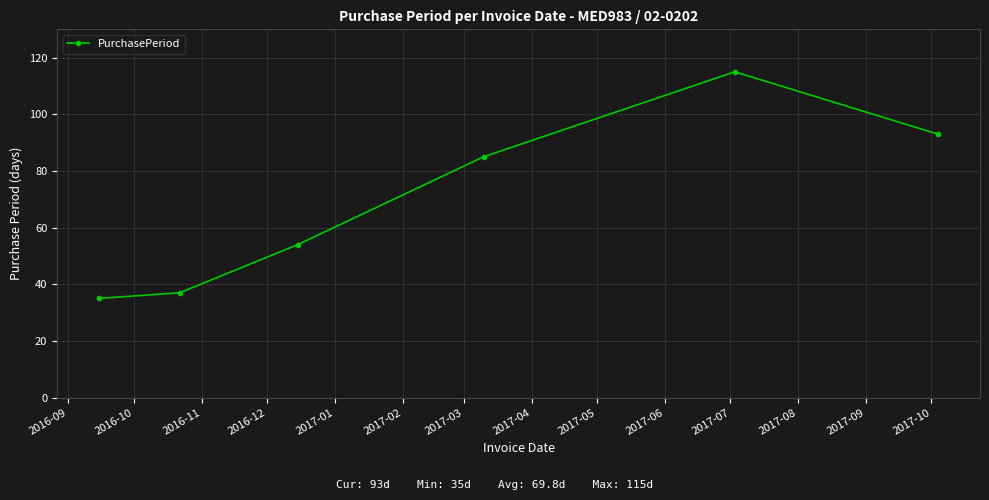

What is the difference between the maximum and minimum values?

80